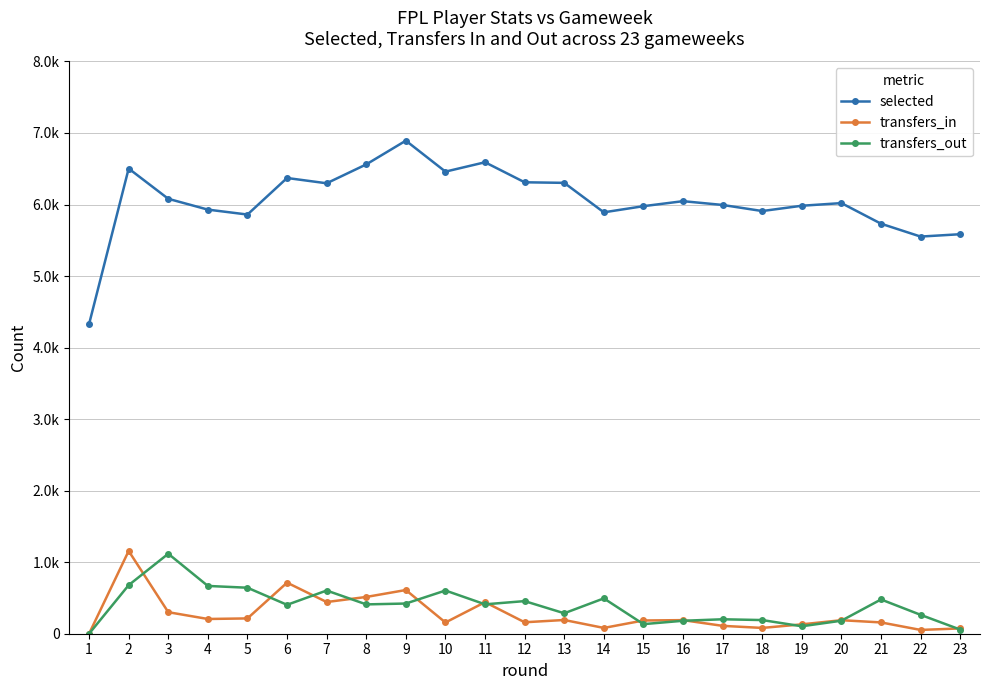

In transfers_in, how many points are lower than both neighbors (excluding endpoints)?

7